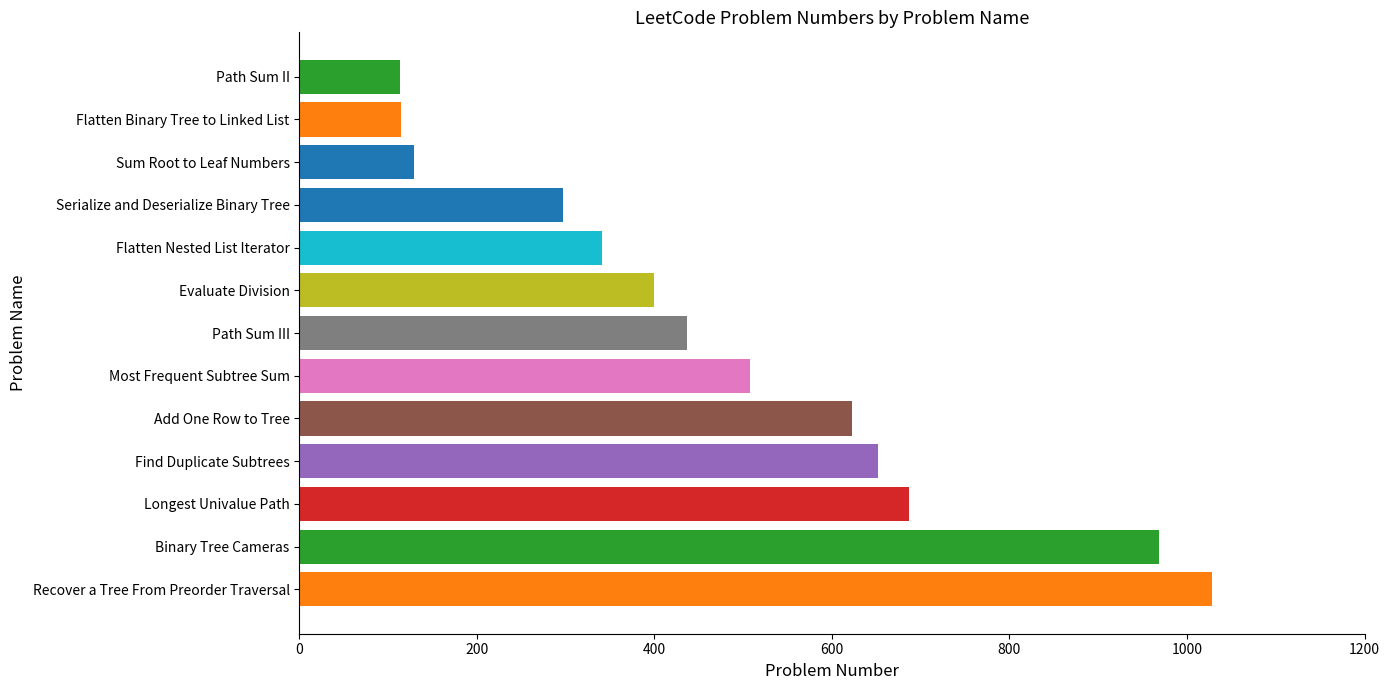

What is the sum of all values?

6296